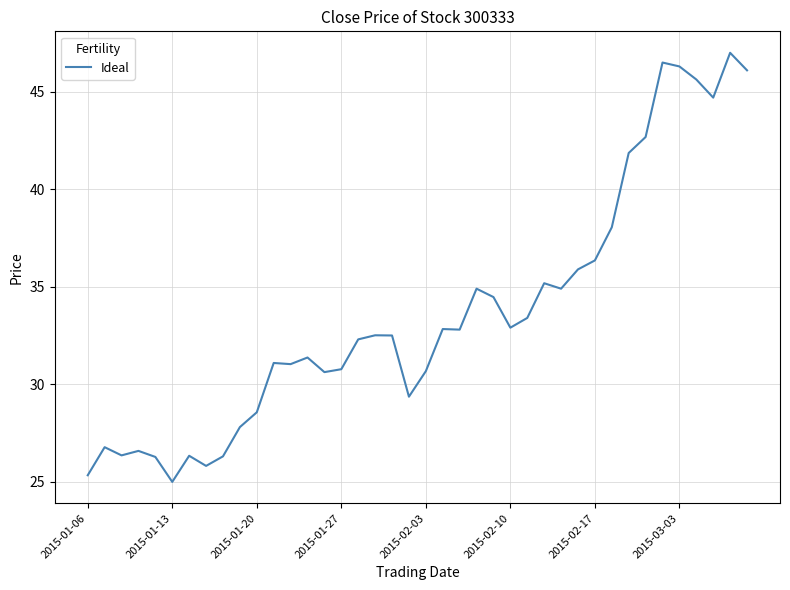

What is the greatest value displayed?

47.0